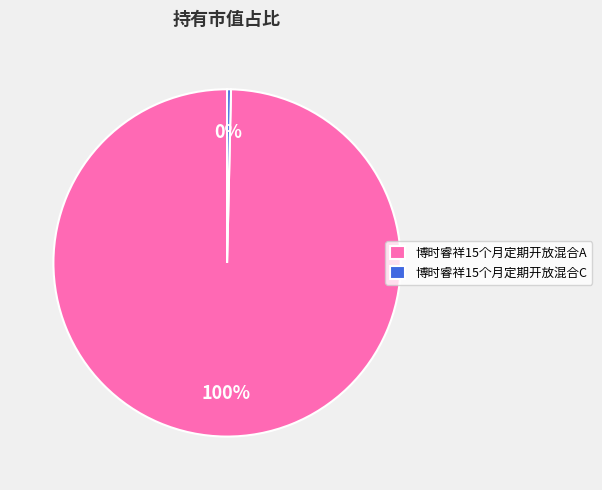

To the nearest percent, what is the combined percentage of 博时睿祥15个月定期开放混合A and 博时睿祥15个月定期开放混合C?

100%